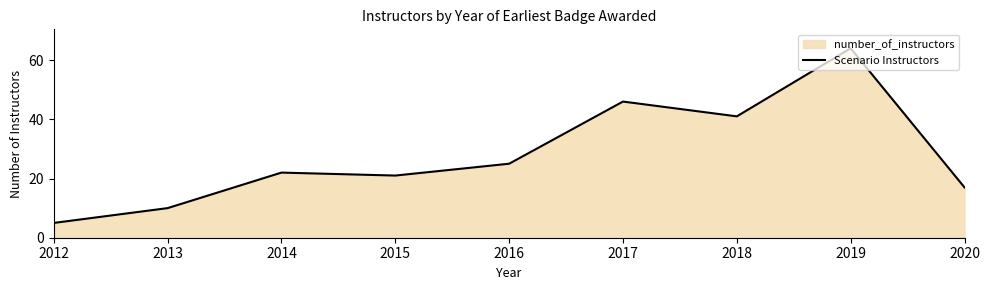

Reading left to right, extract all data points from this chart.

5	10	22	21	25	46	41	64	17